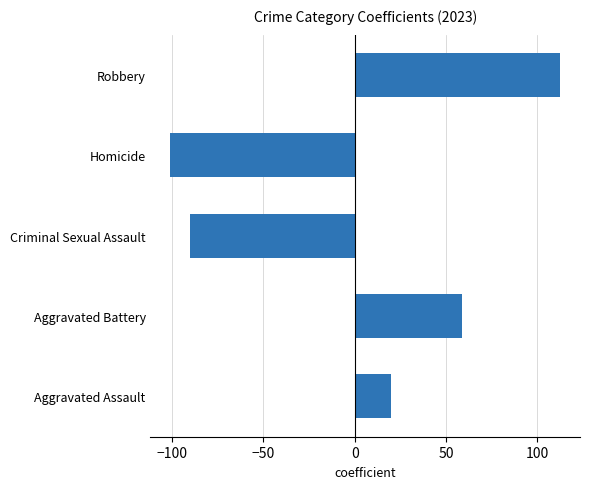

Reading top to bottom, what are all the values shown in this chart?

Robbery=112.8	Homicide=-101.2	Criminal Sexual Assault=-90.2	Aggravated Battery=58.8	Aggravated Assault=19.8